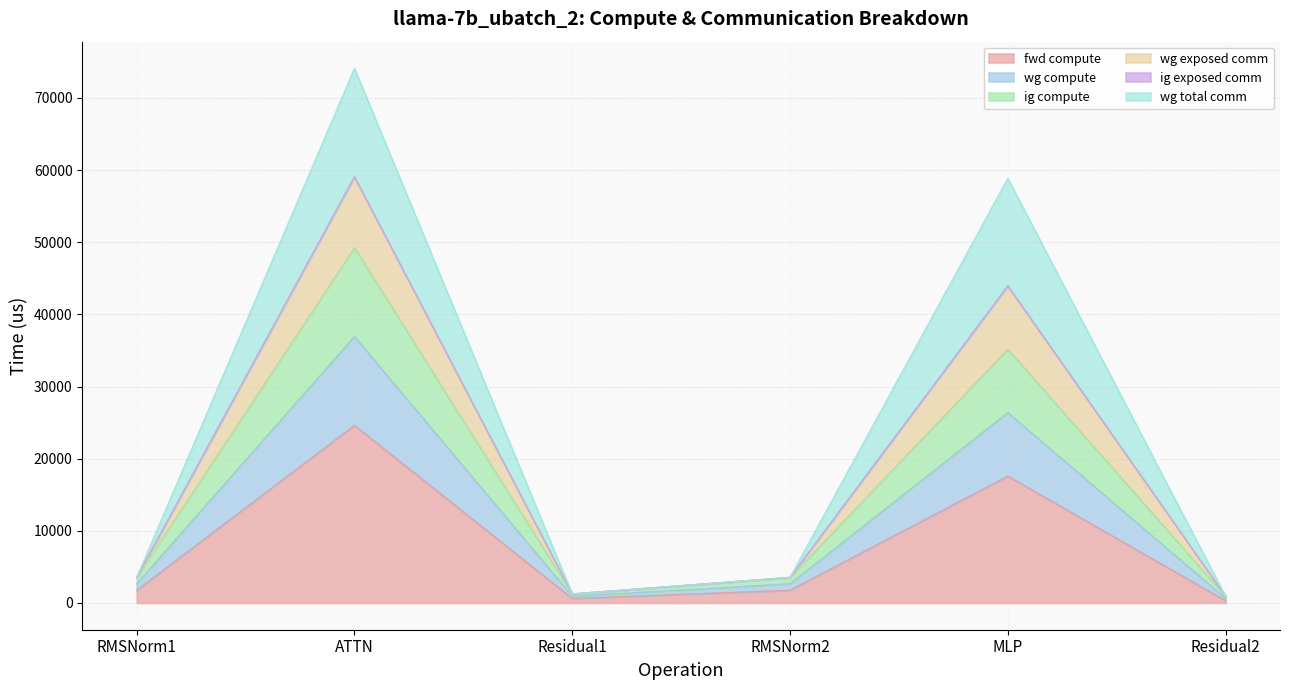

What is the spread (max minus min) of values at ATTN?

49472.5